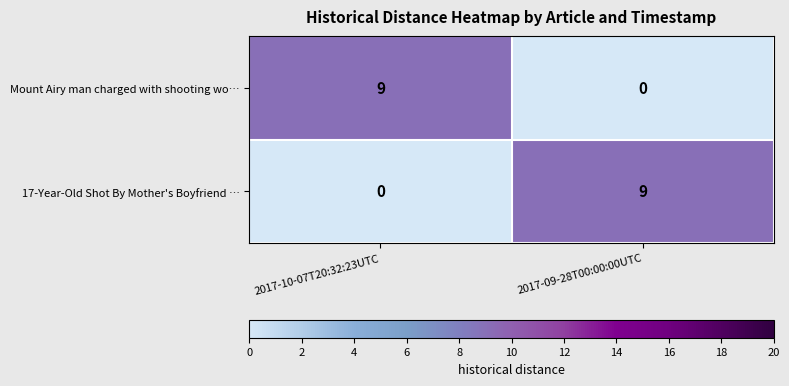

What is the spread (max minus min) of values at 2017-09-28T00:00:00UTC?

9